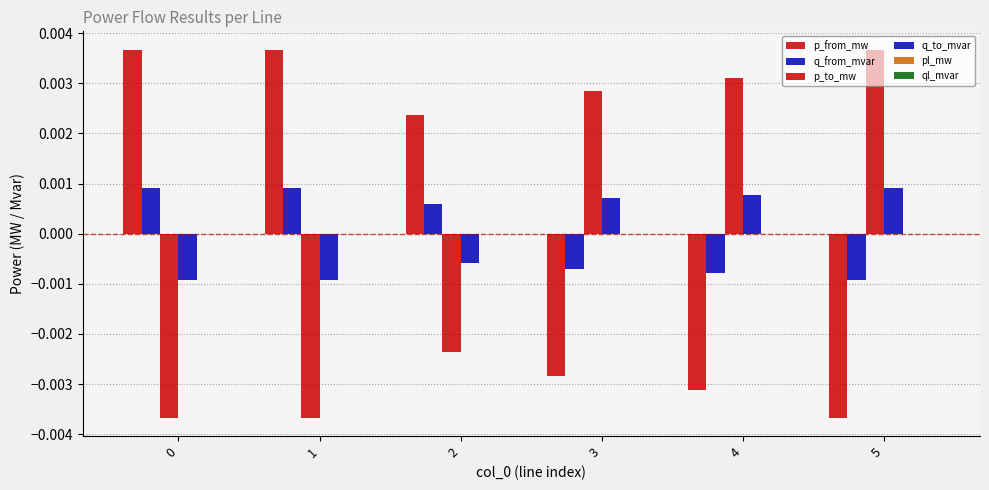

Does the chart contain stacked bars?

No